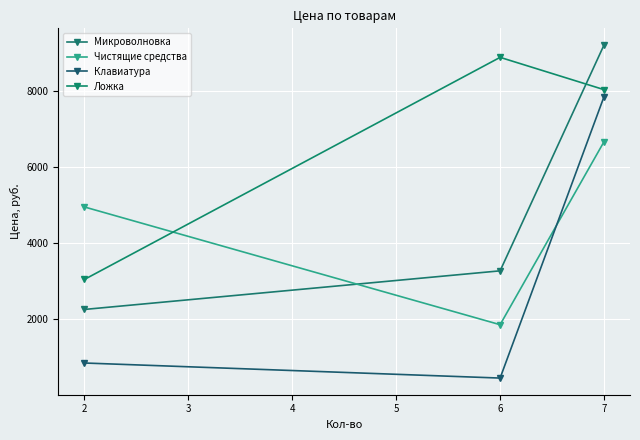

Reading left to right, transcribe all the data shown in this chart.

Микроволновка: 2=2252	6=3267	7=9204
Чистящие средства: 2=4946	6=1851	7=6662
Клавиатура: 2=844	6=448	7=7846
Ложка: 2=3041	6=8879	7=8030